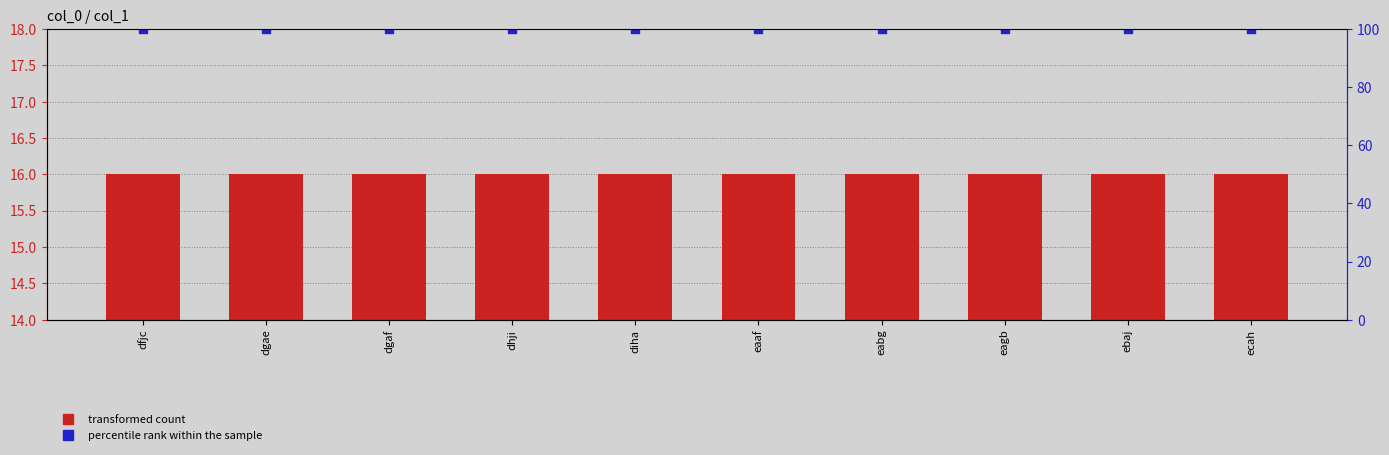

Which series has the largest total across all categories?

percentile rank within the sample